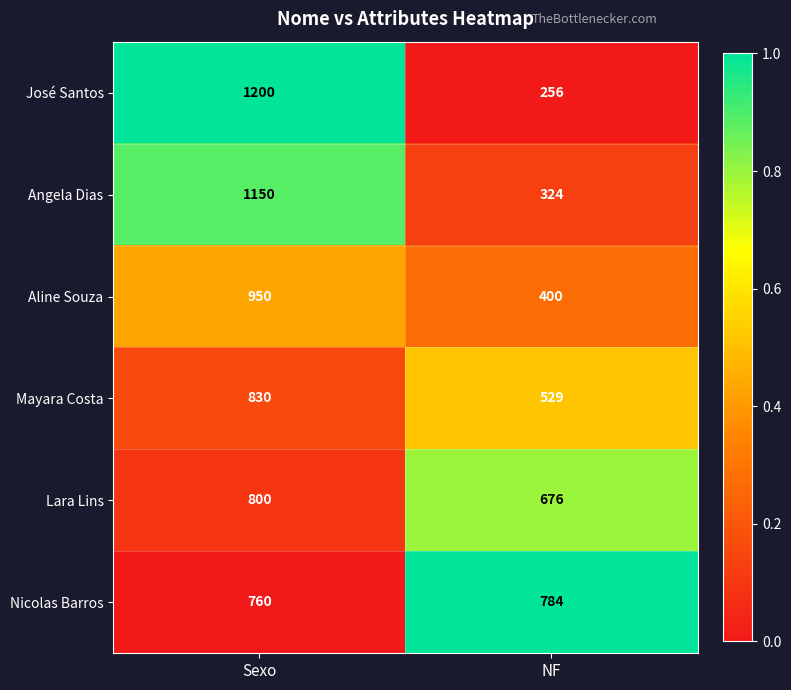

Which series changed the most between Sexo and NF?

José Santos